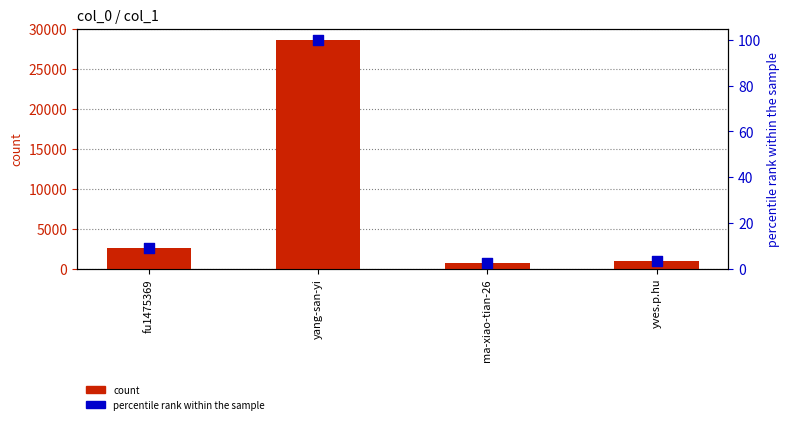

Is the value of count at fu1475369 greater than the value of percentile rank within the sample at yves.p.hu?

Yes